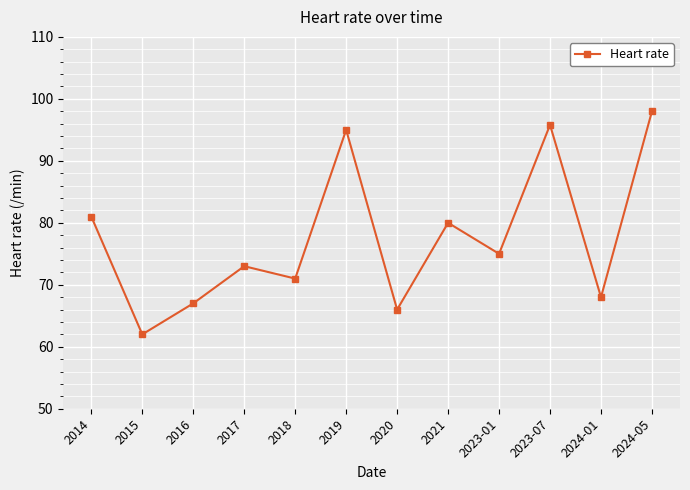

Where is the data nearest to the value 80?

2021